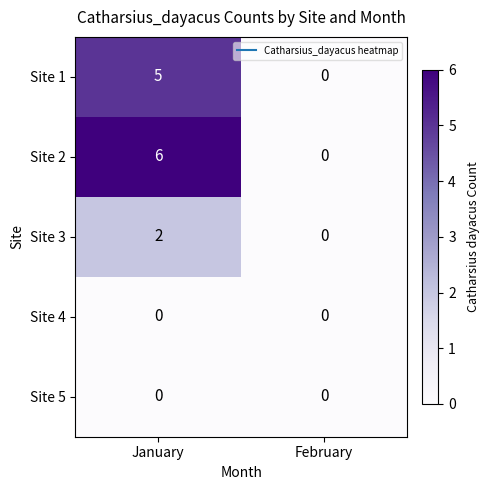

Reading right to left, extract all data points from this chart.

Site 1: February=0	January=5
Site 2: February=0	January=6
Site 3: February=0	January=2
Site 4: February=0	January=0
Site 5: February=0	January=0